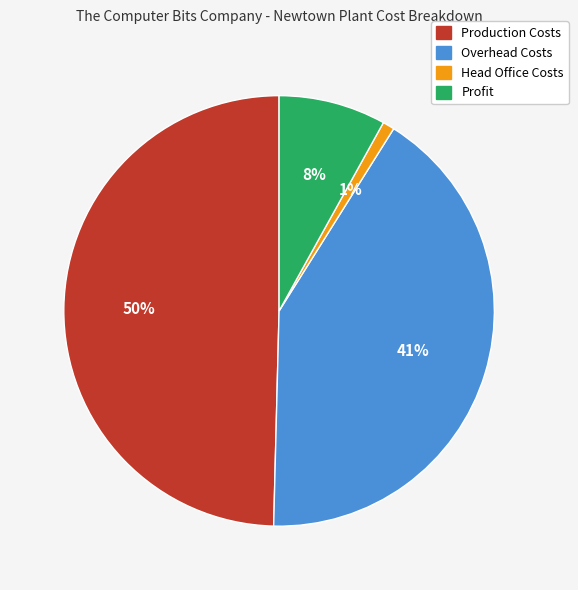

Count the number of slices in the pie.

4